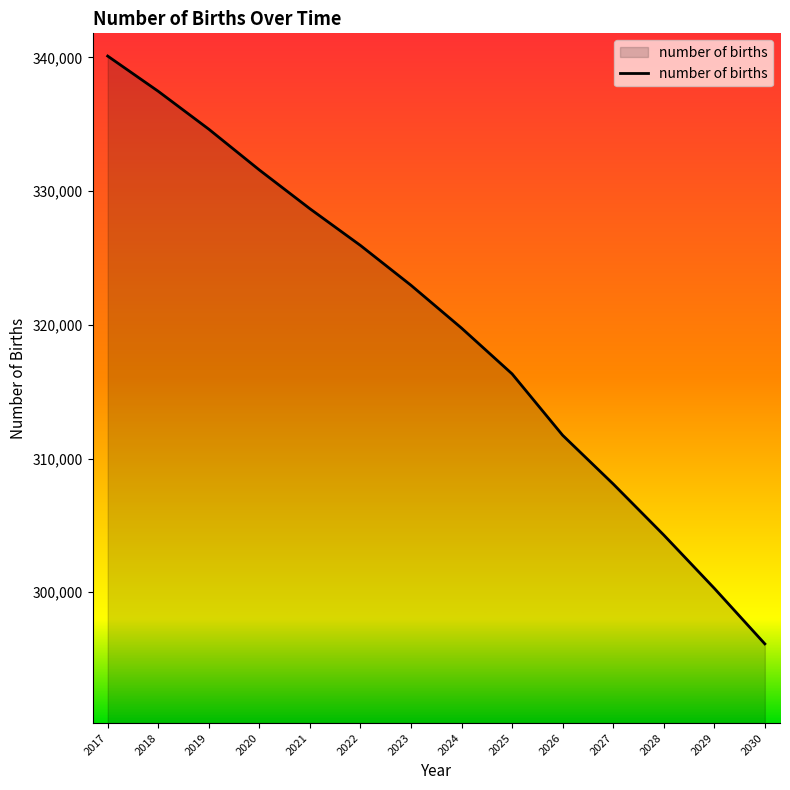

List the labels in order of value, largest first.

2017, 2018, 2019, 2020, 2021, 2022, 2023, 2024, 2025, 2026, 2027, 2028, 2029, 2030